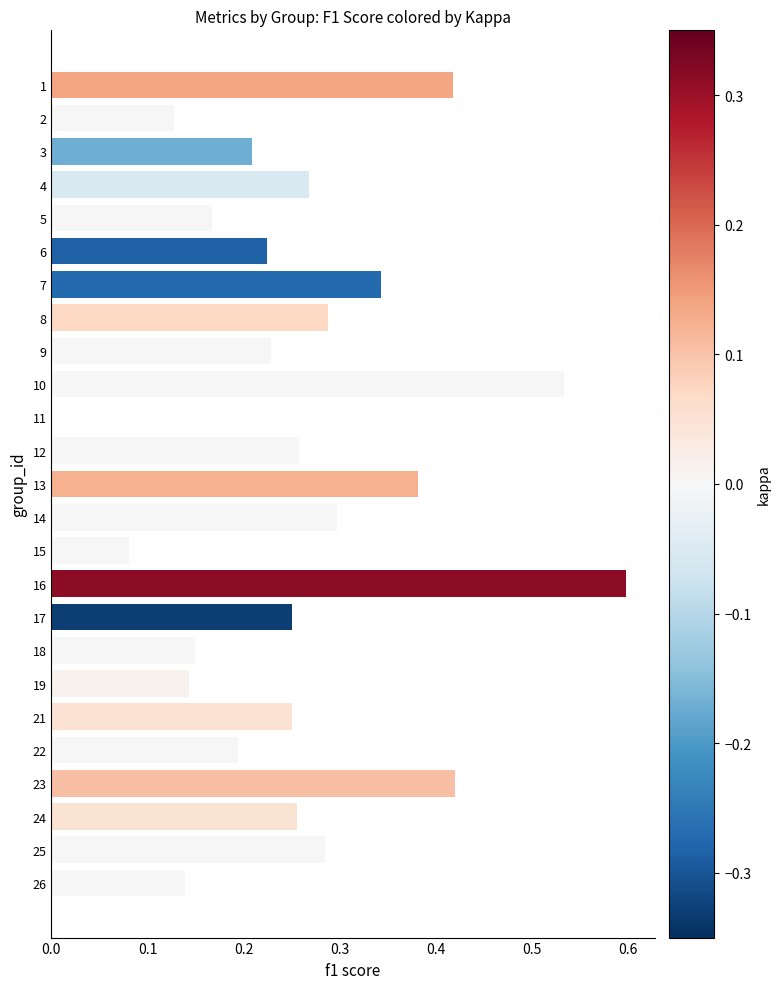

What is the maximum value shown in the chart?

0.6